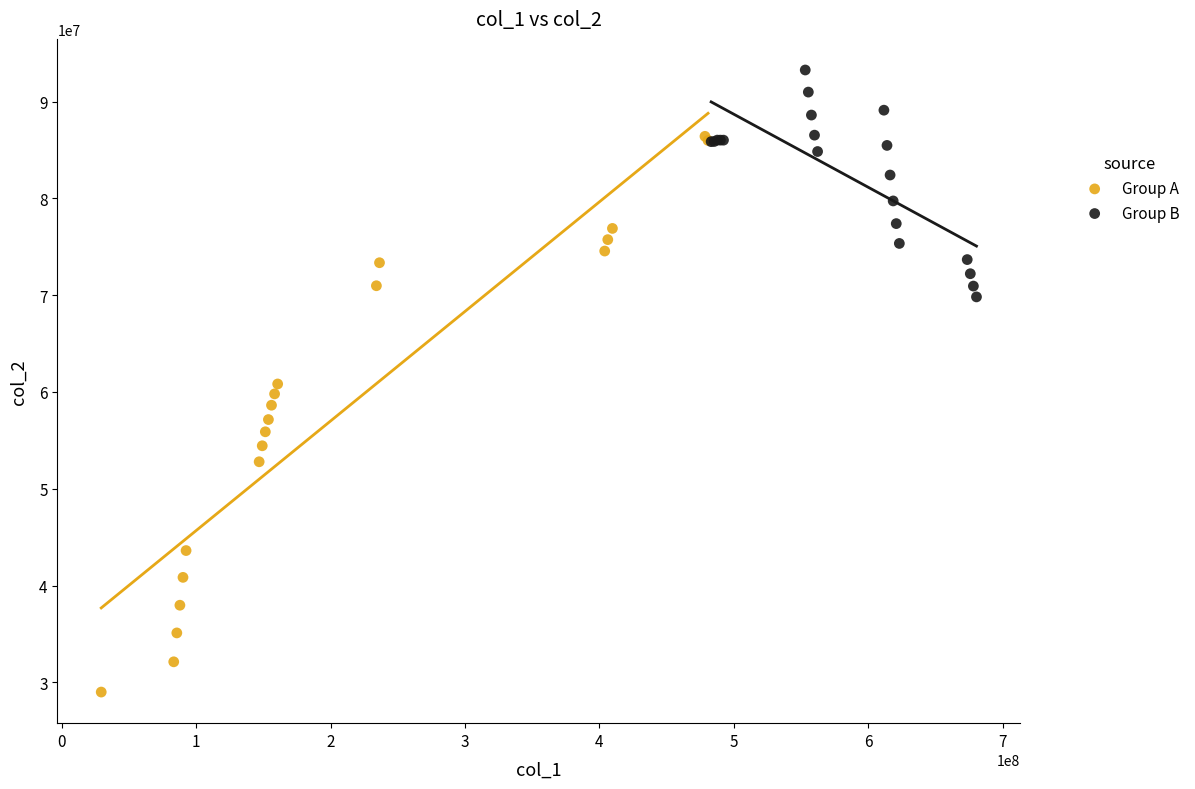

Which series has the largest Y range (max minus min)?

Group A